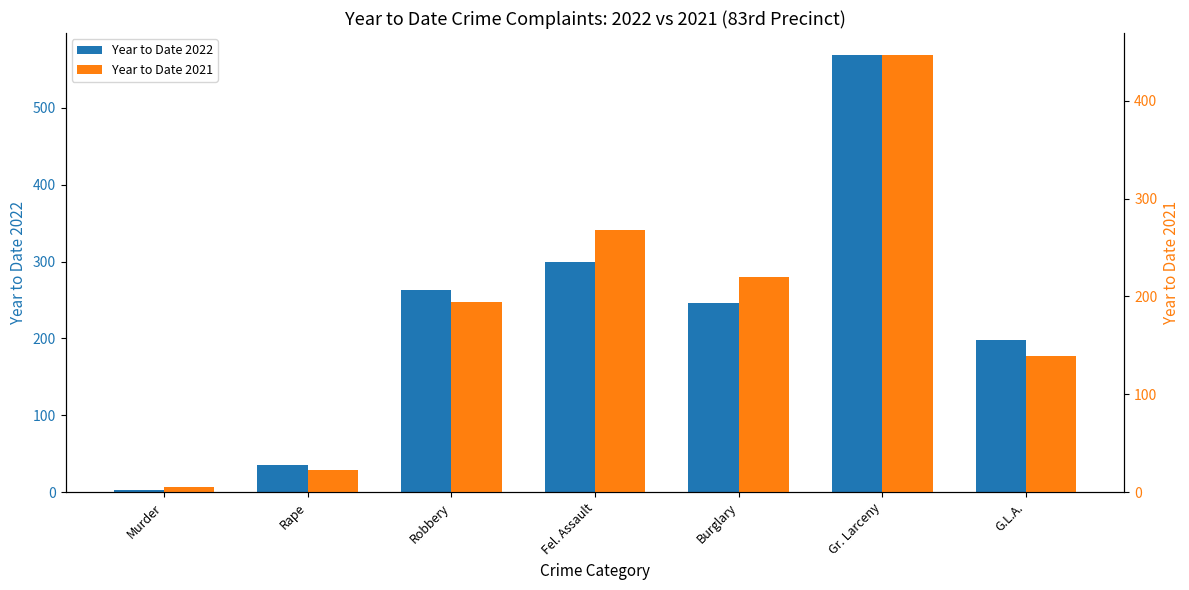

At which category does the chart reach its minimum across all series?

Murder